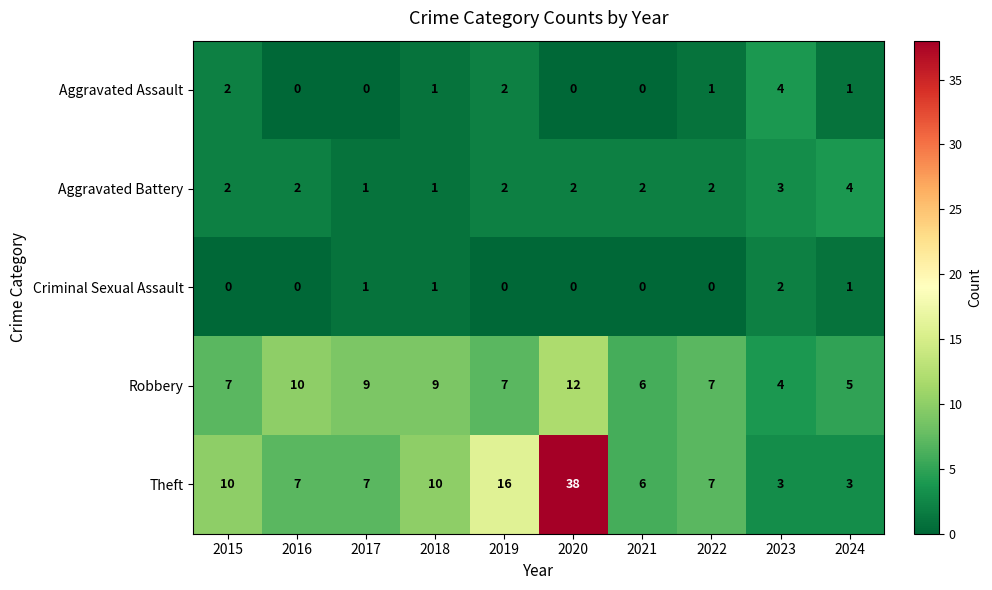

The Theft series shows 16 at 2019. True or false?

True